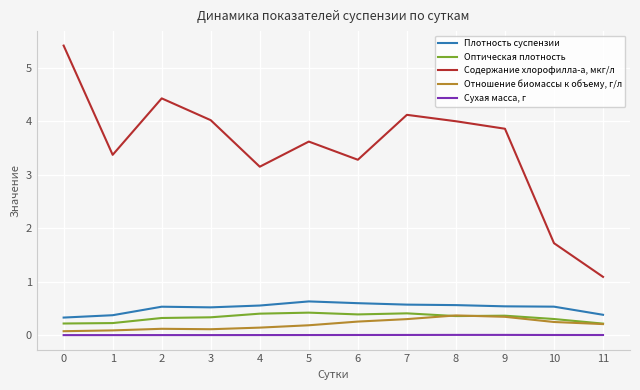

Which series has the widest spread of values?

Содержание хлорофилла-а, мкг/л